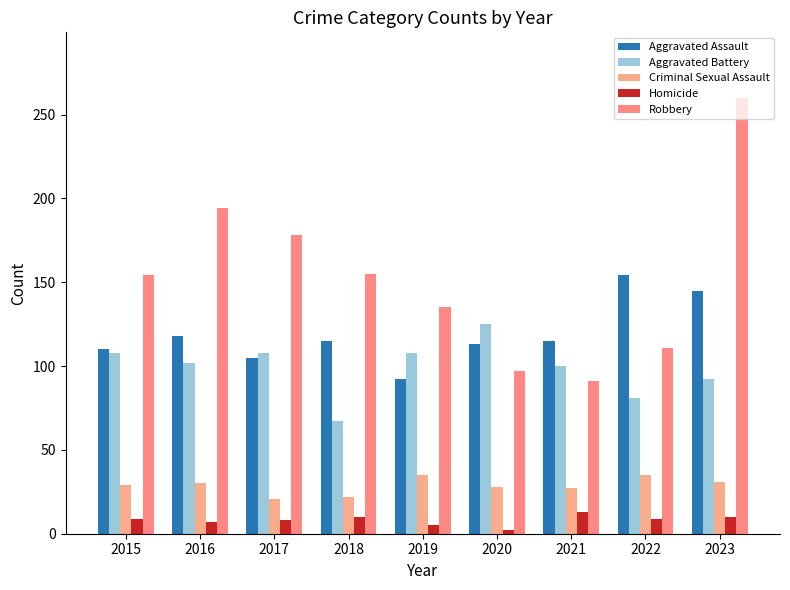

What is the difference between the second highest and minimum values in the Robbery series?

103